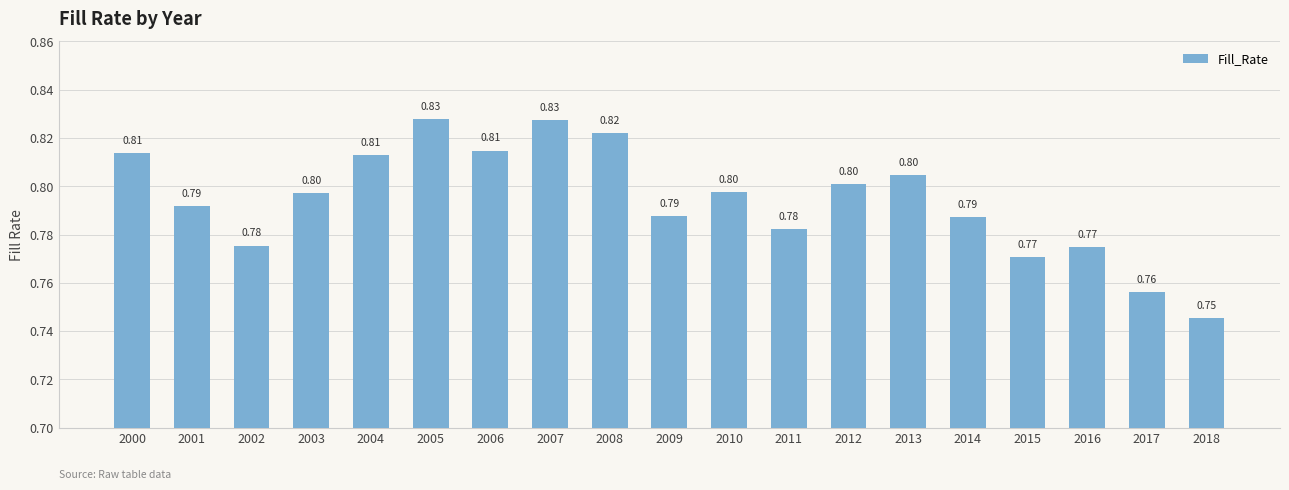

Between 2007 and 2018, which is larger?

2007